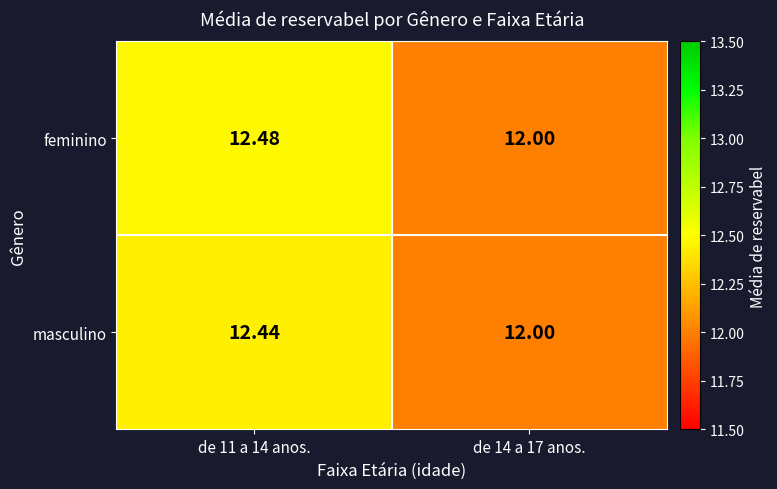

List the series in order of their peak value, highest first.

feminino, masculino